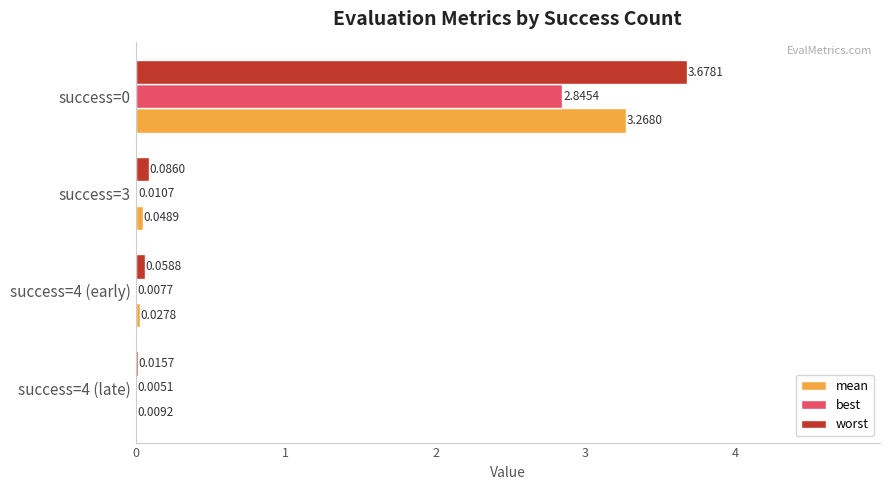

What is the sum of the best values at success=3 and success=0?

2.9